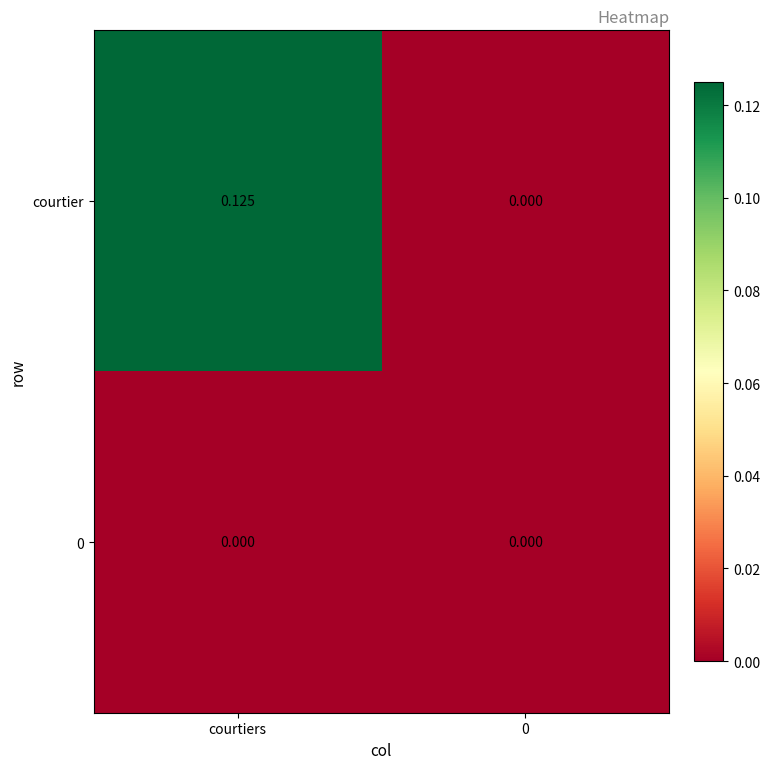

Which series has the largest total across all categories?

courtier